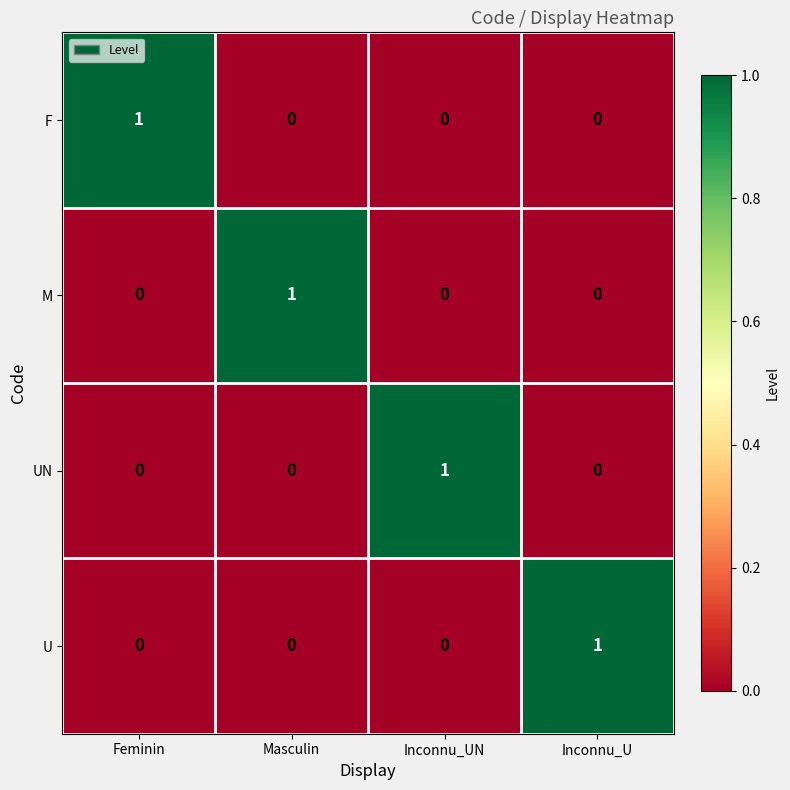

Reading left to right, list all the values displayed in this chart.

F: Feminin=1	Masculin=0	Inconnu_UN=0	Inconnu_U=0
M: Feminin=0	Masculin=1	Inconnu_UN=0	Inconnu_U=0
UN: Feminin=0	Masculin=0	Inconnu_UN=1	Inconnu_U=0
U: Feminin=0	Masculin=0	Inconnu_UN=0	Inconnu_U=1